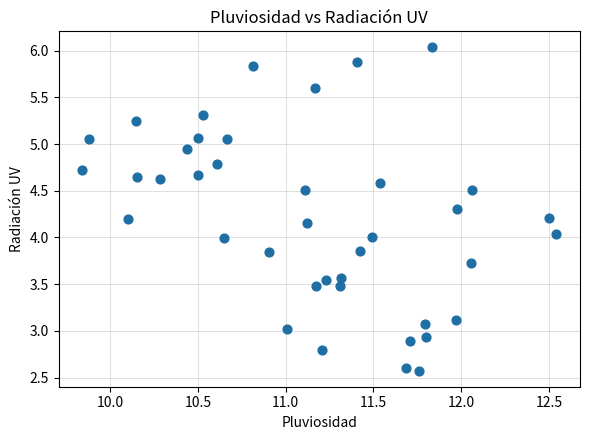

What is the range of X values (max minus min)?

2.7